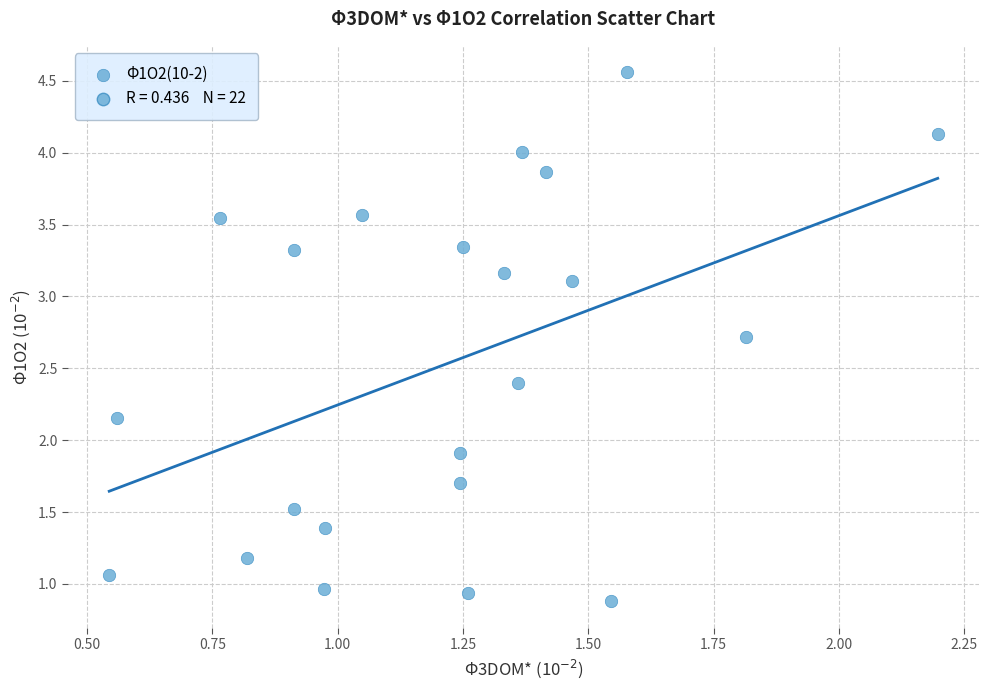

What Y value in the scatter plot is closest to 2?

1.9